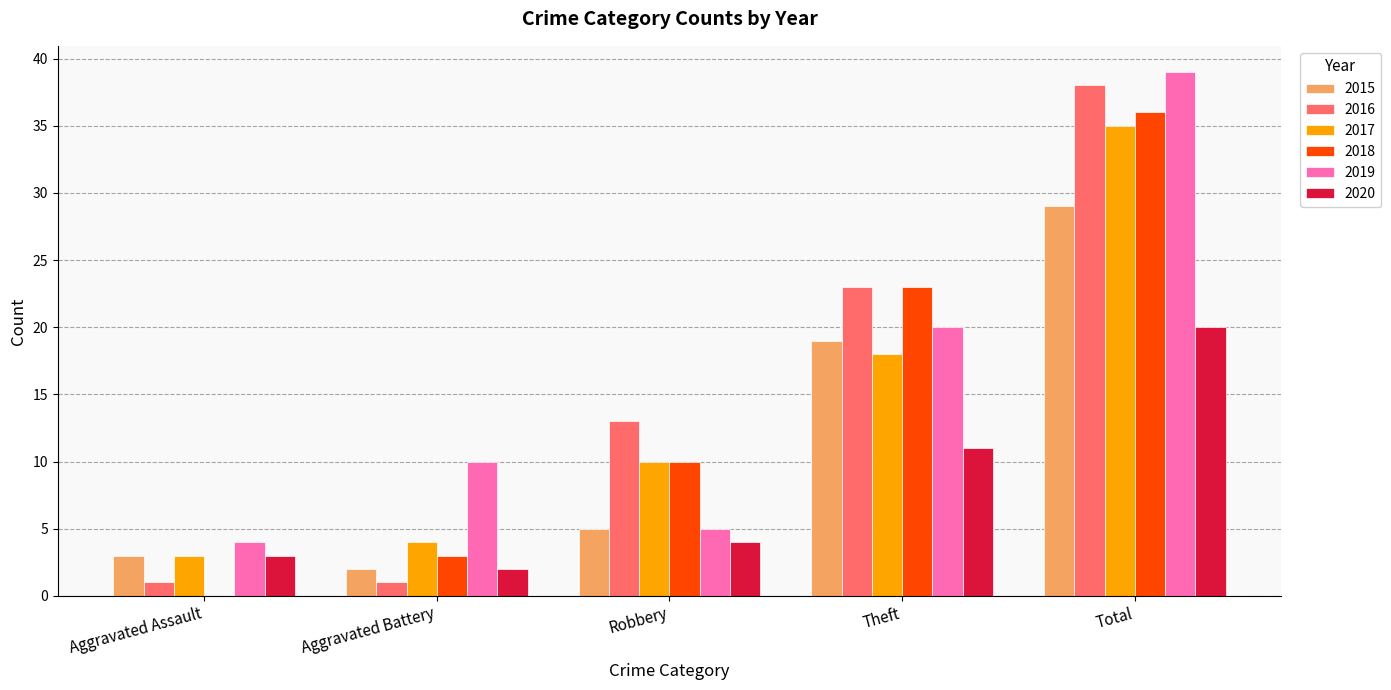

Reading left to right, extract all data points from this chart.

2015: 3	2	5	19	29
2016: 1	1	13	23	38
2017: 3	4	10	18	35
2018: 0	3	10	23	36
2019: 4	10	5	20	39
2020: 3	2	4	11	20